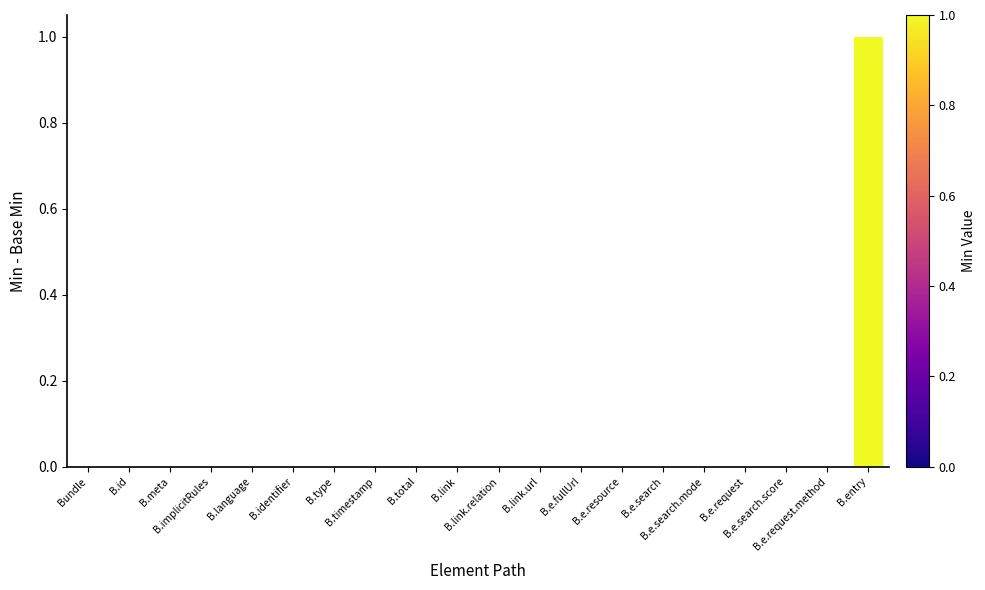

Count the number of data series in this chart.

1